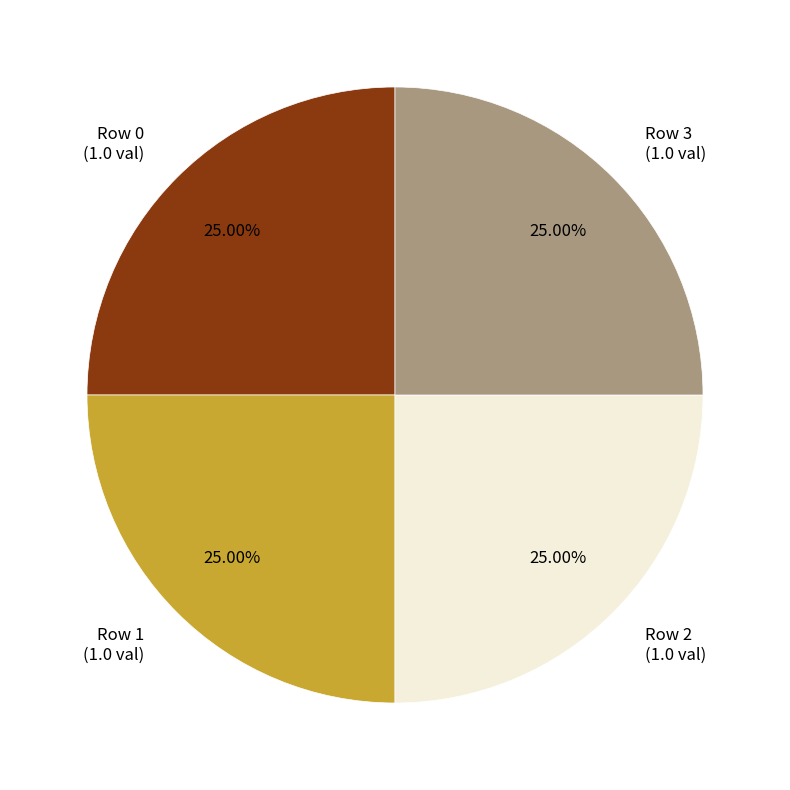

Count the number of slices in the pie.

4